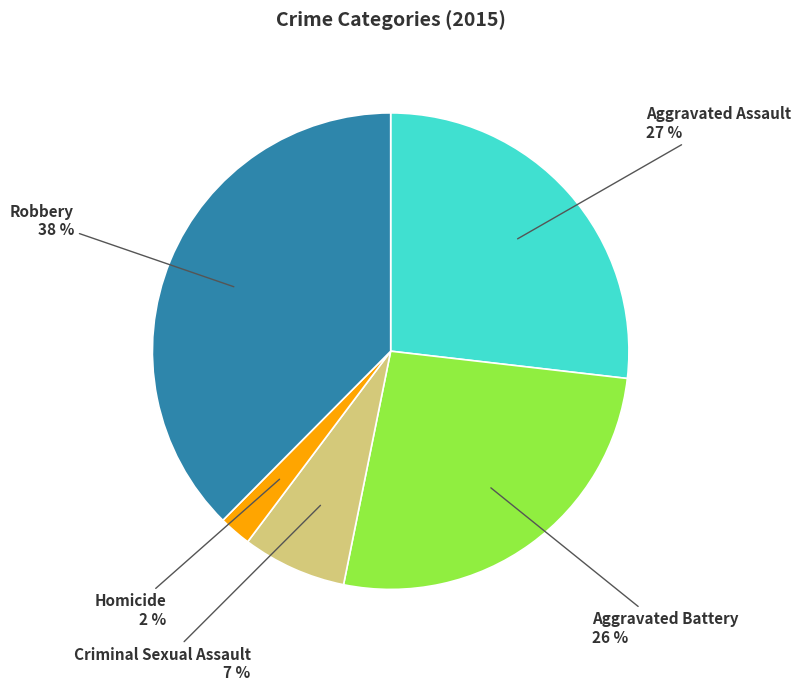

True or false: Criminal Sexual Assault accounts for 18% of the total.

False